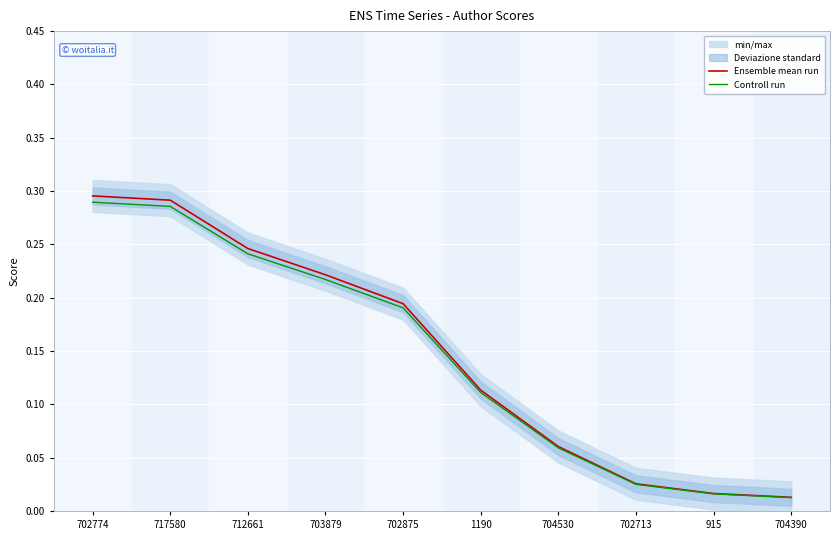

At 702875, list the series in order from smallest to largest.

Controll run, Ensemble mean run